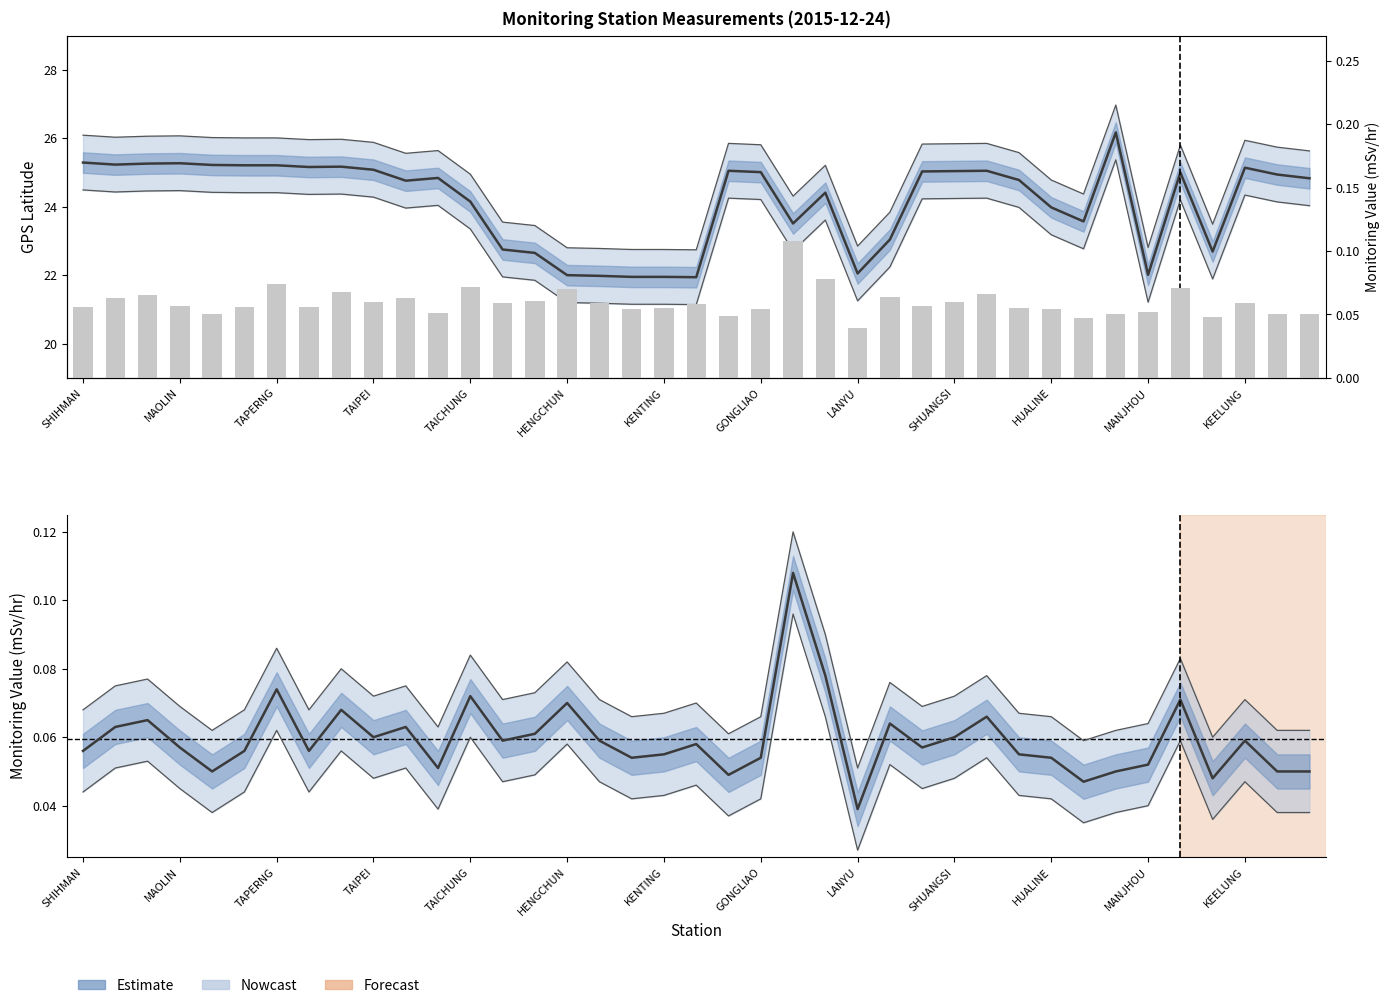

Which series has the widest spread of values?

GPS Latitude